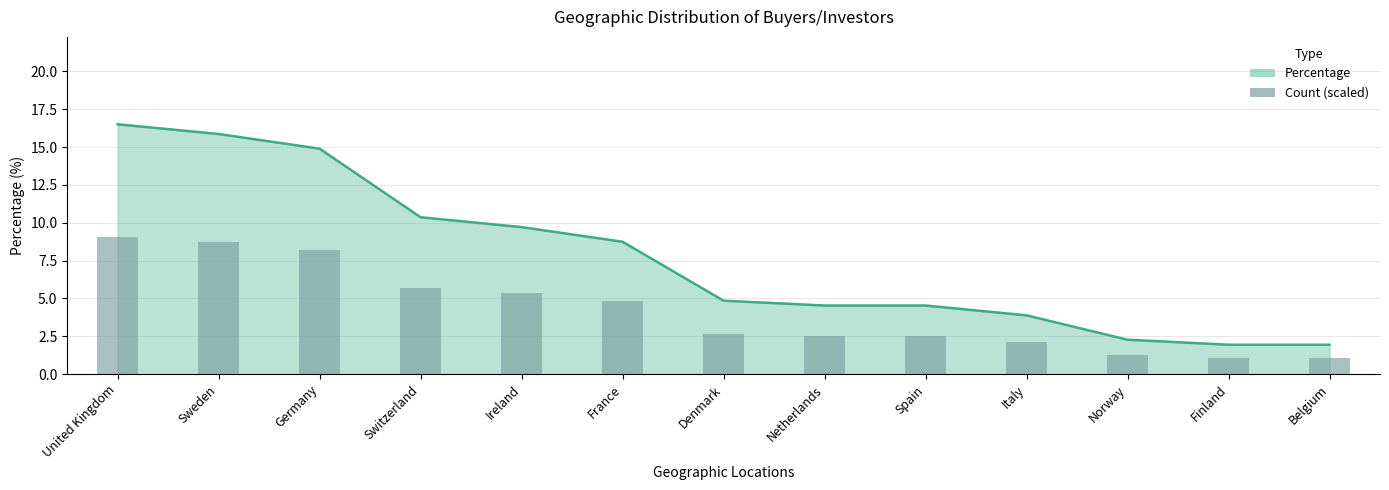

Which has a higher value, Norway or Sweden?

Sweden